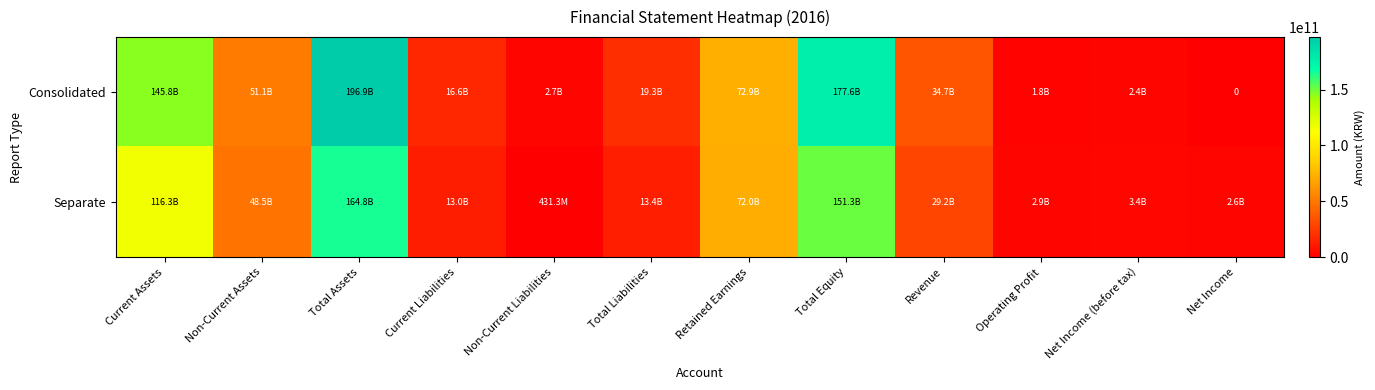

Which series has the widest spread of values?

Consolidated